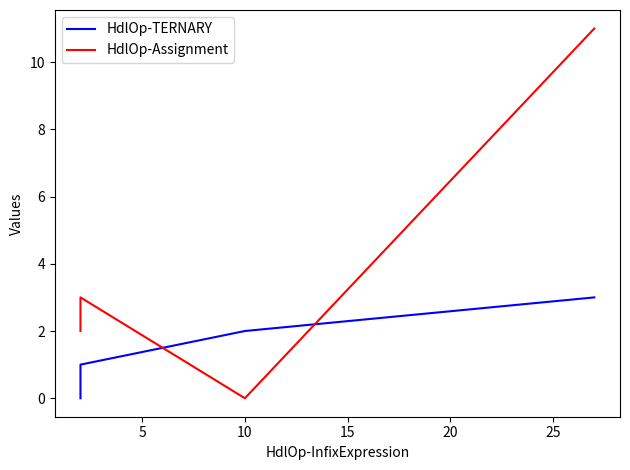

True or false: HdlOp-Assignment and HdlOp-TERNARY intersect in this chart.

True